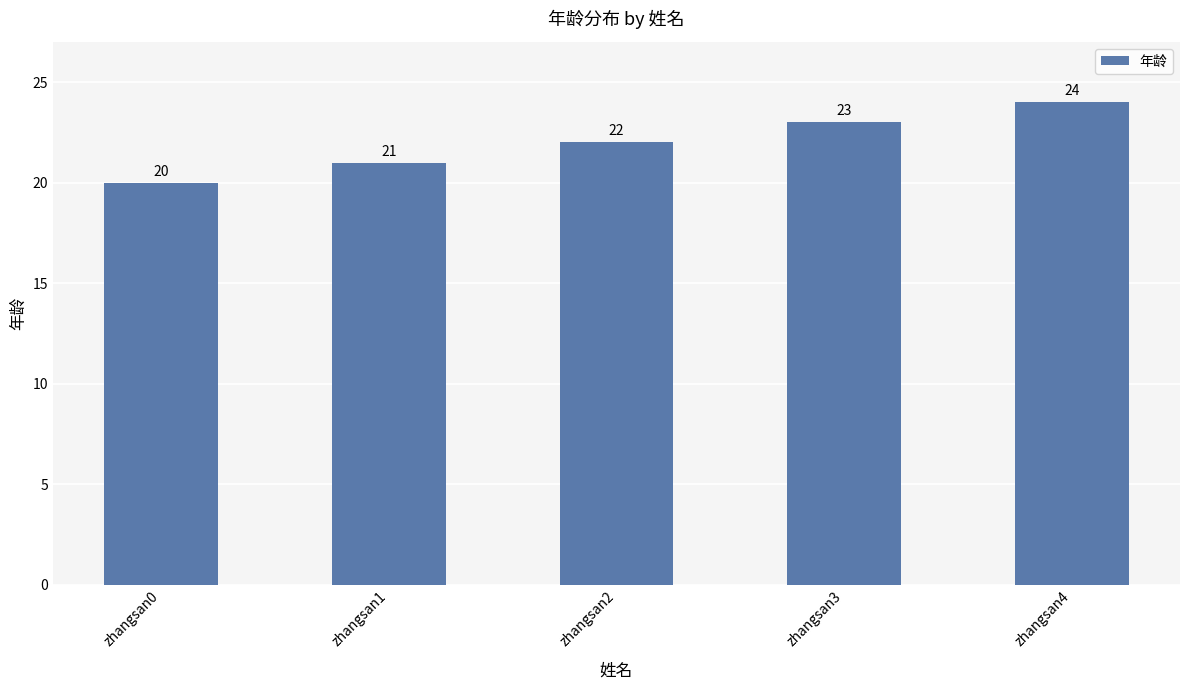

What is the minimum value shown in the chart?

20